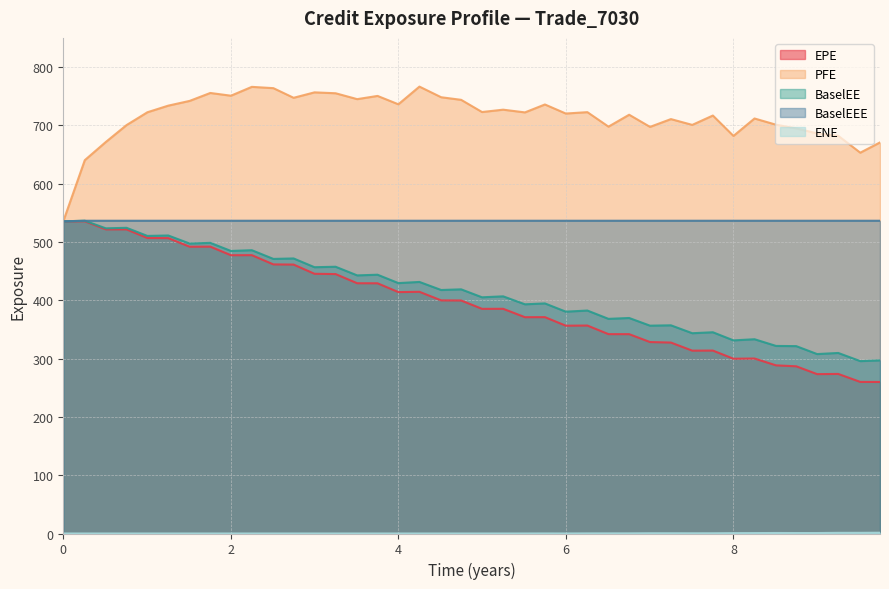

How many data points does each series have?

40